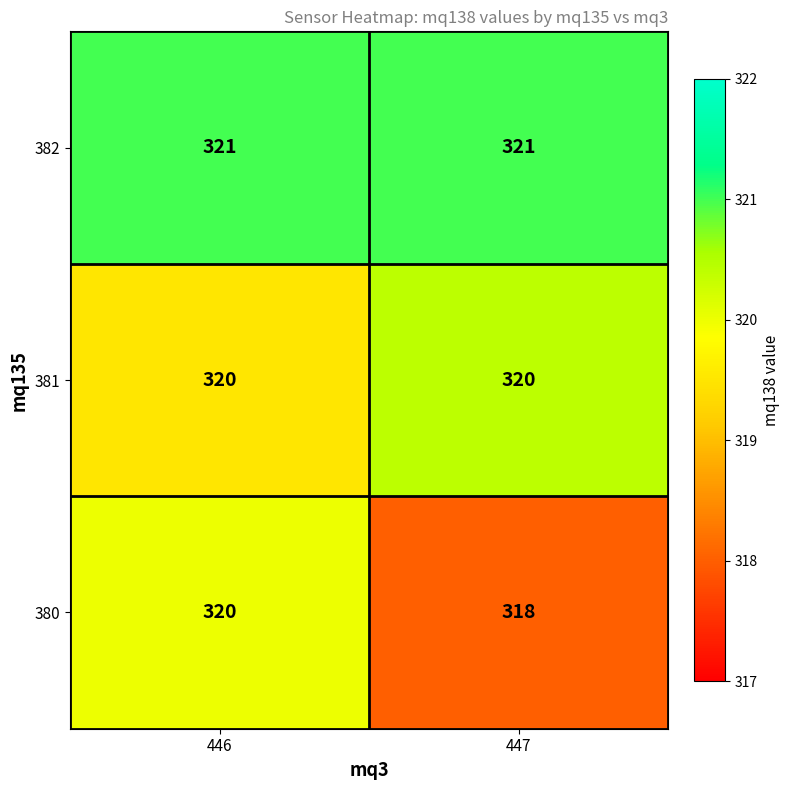

What is the maximum value shown in the chart?

321